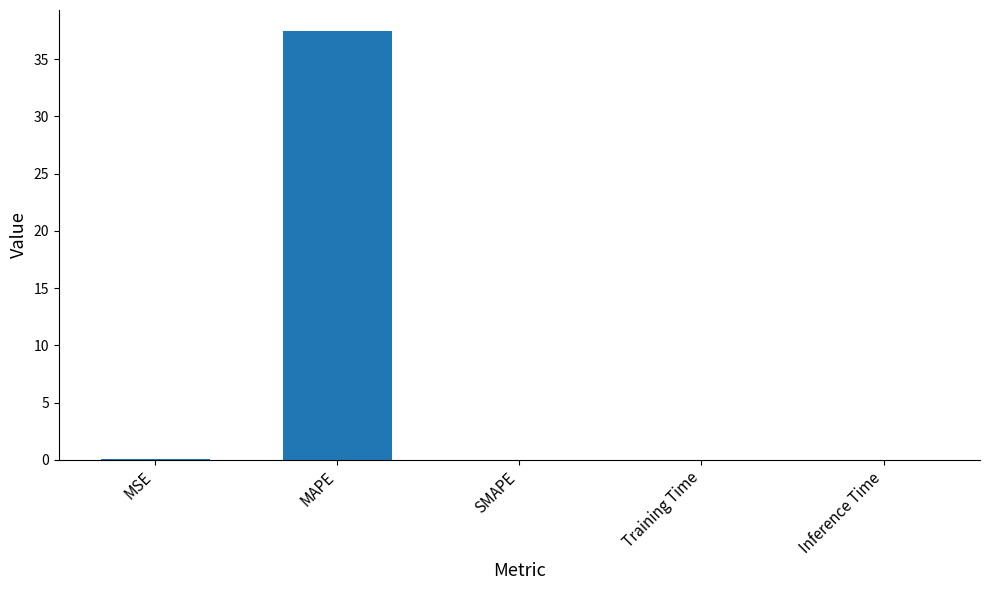

What is the approximate value at MAPE?

37.4